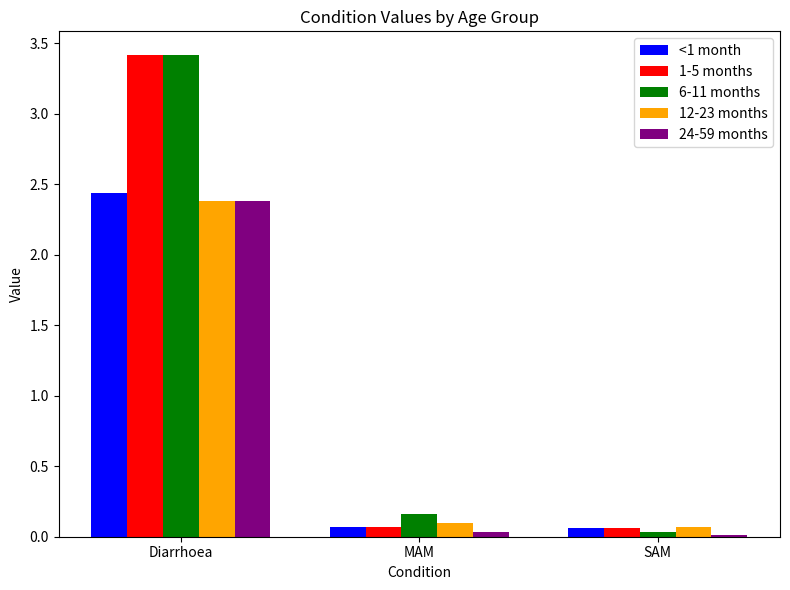

Is it true that 1-5 months equals 2.2 at Diarrhoea?

False